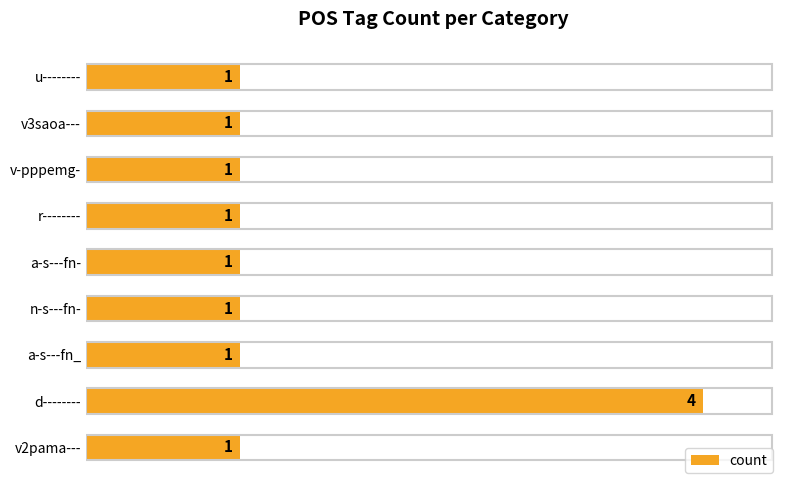

What is the sum of all values?

12